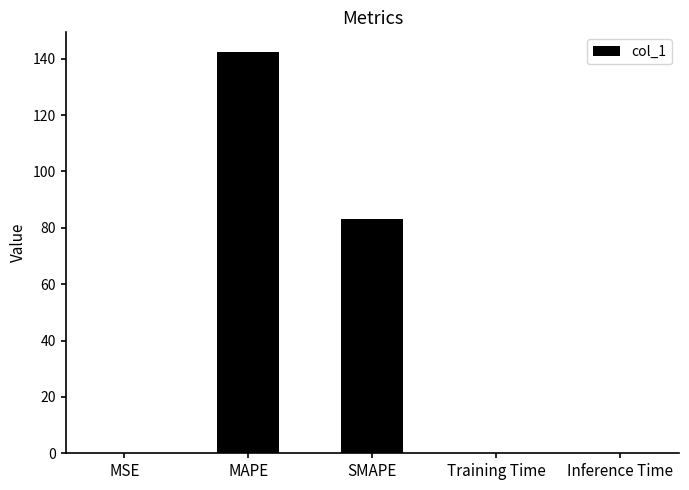

Read the value at MAPE.

142.2